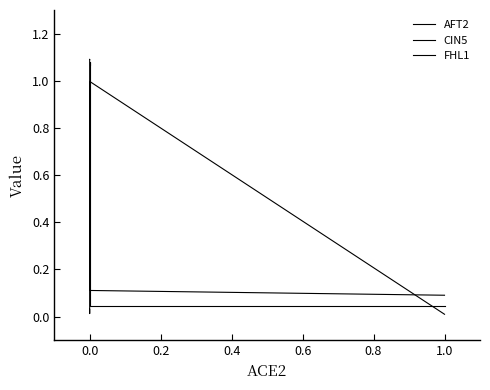

Between 0.0 and 0.4, which series saw the biggest shift?

CIN5